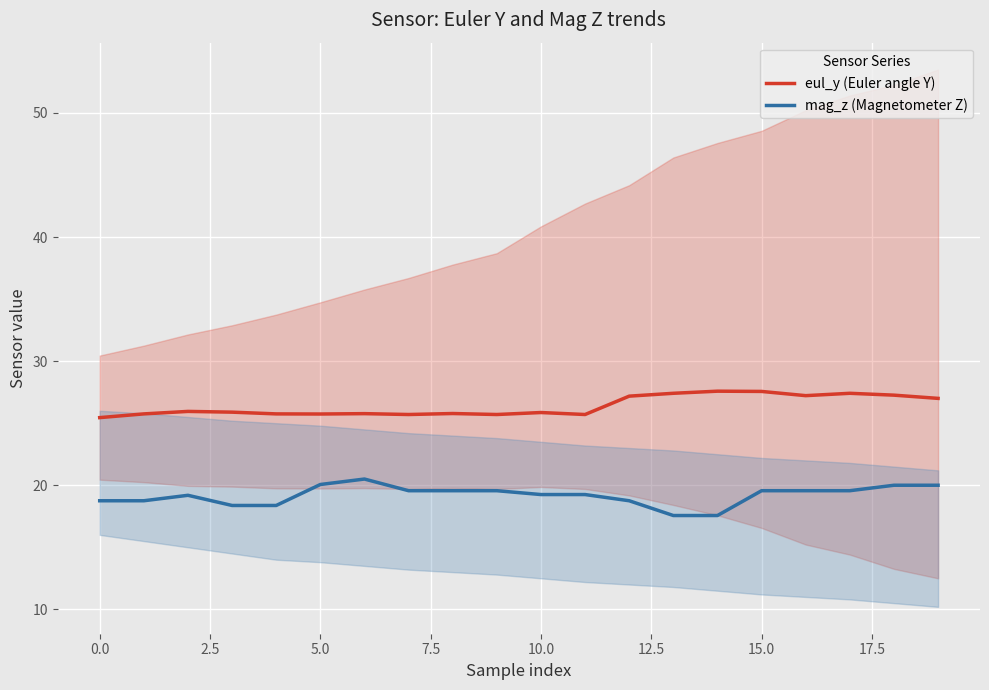

What is the difference between the second highest and second lowest values in the mag_z (Magnetometer Z) series?

2.5